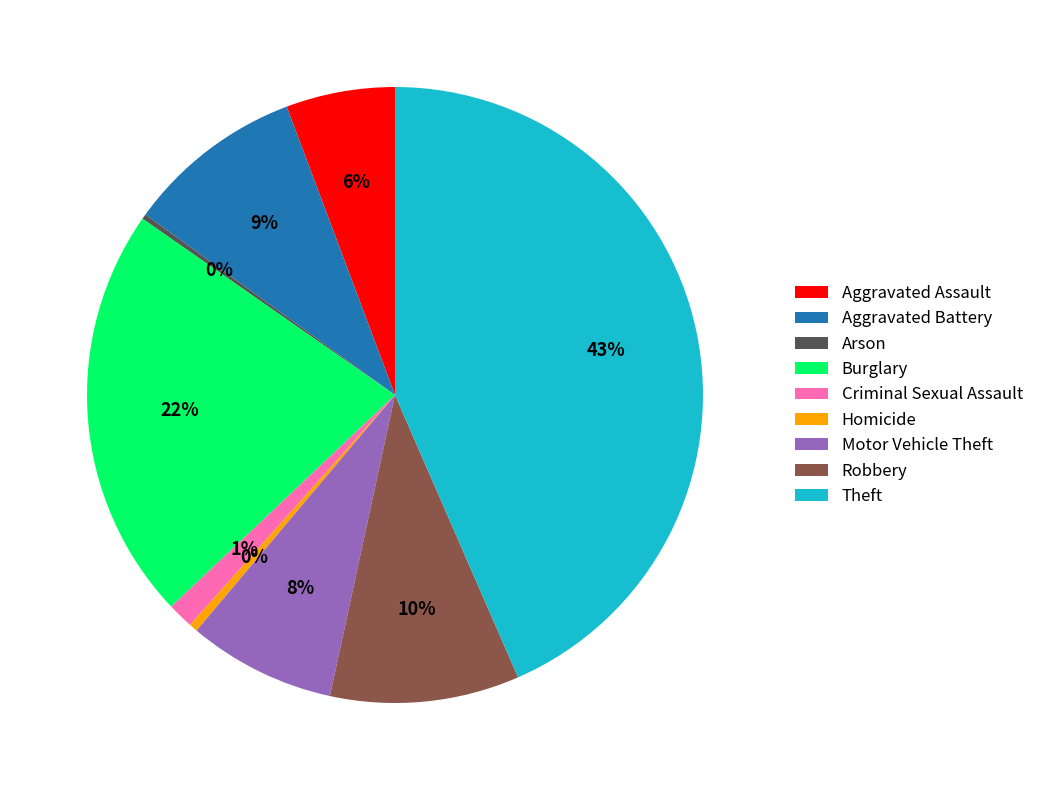

Which category has the biggest portion of the pie?

Theft